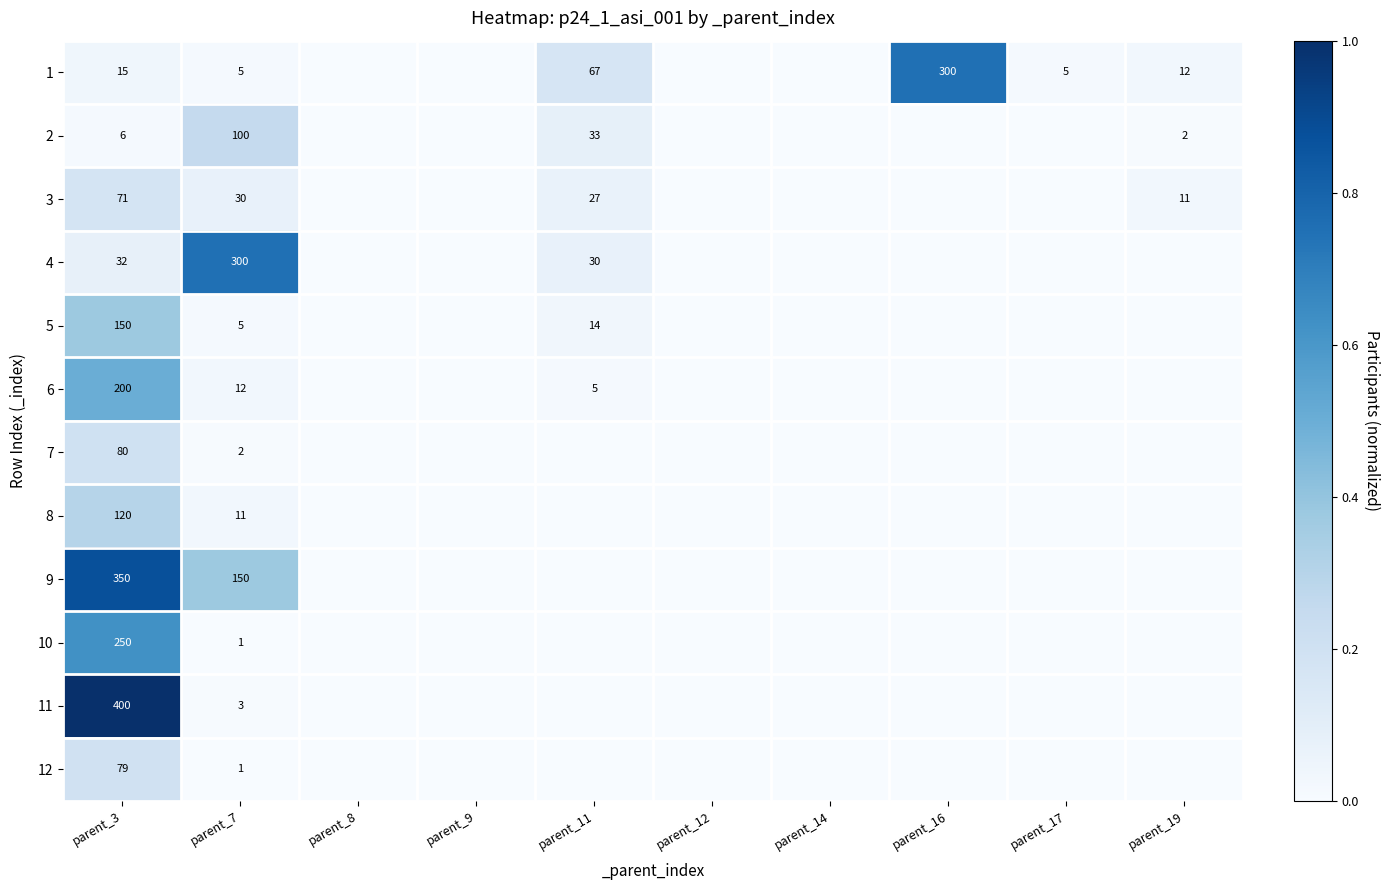

Rank the series at parent_3 from highest to lowest value.

11, 9, 10, 6, 5, 8, 7, 12, 3, 4, 1, 2